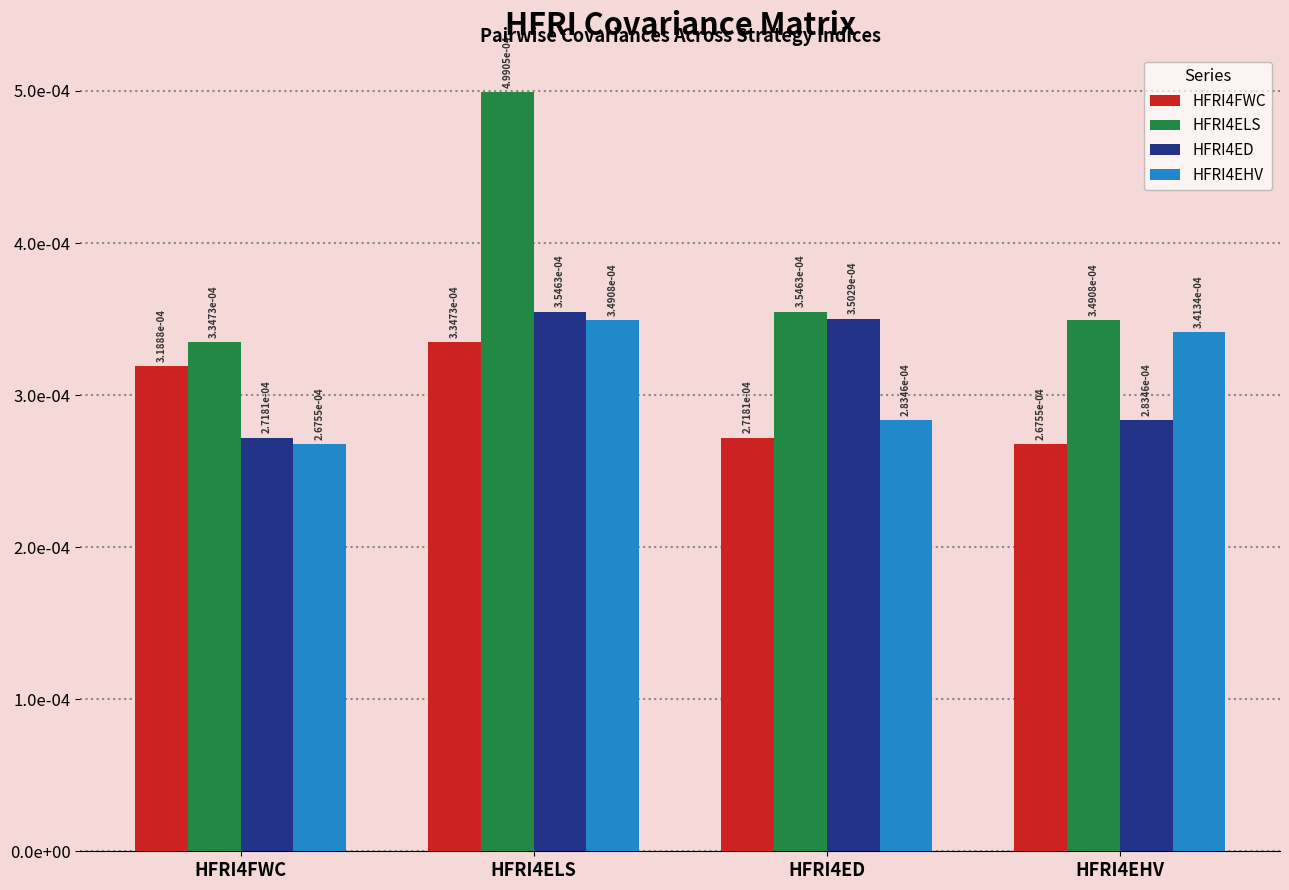

What are all the series names shown in the legend?

HFRI4FWC, HFRI4ELS, HFRI4ED, HFRI4EHV